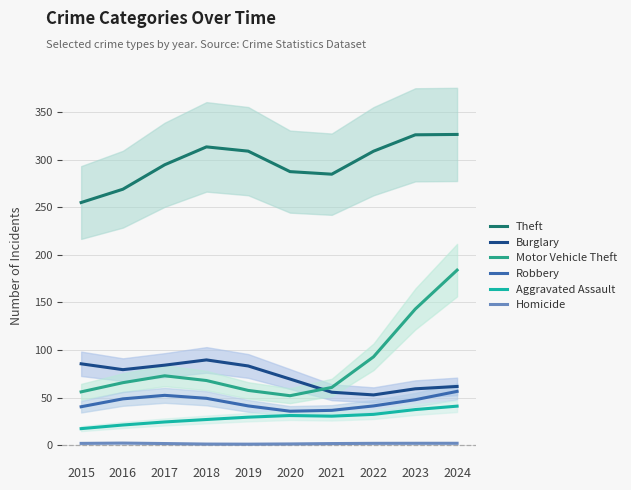

Which series changed the most between 2021 and 2022?

Motor Vehicle Theft